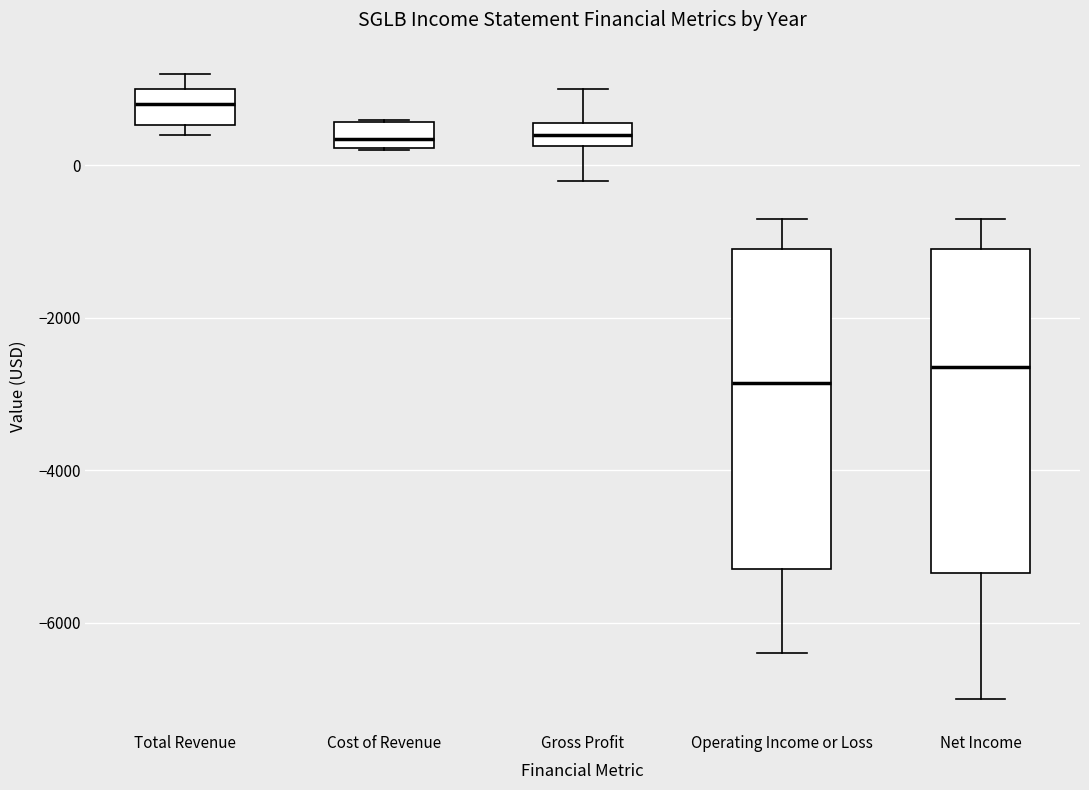

Reading left to right, read every box against the y-axis: the position of its median line, the range the box covers, and the ends of its whiskers. The values are not printed on the chart, so give them approximately, as read against the axis.

Total Revenue: median 800, box 600 to 1000, whiskers 400 to 1200
Cost of Revenue: median 400, box 200 to 600, whiskers 200 to 600
Gross Profit: median 400, box 200 to 600, whiskers -200 to 1000
Operating Income or Loss: median -2800, box -5200 to -1000, whiskers -6400 to -600
Net Income: median -2600, box -5400 to -1000, whiskers -7000 to -600